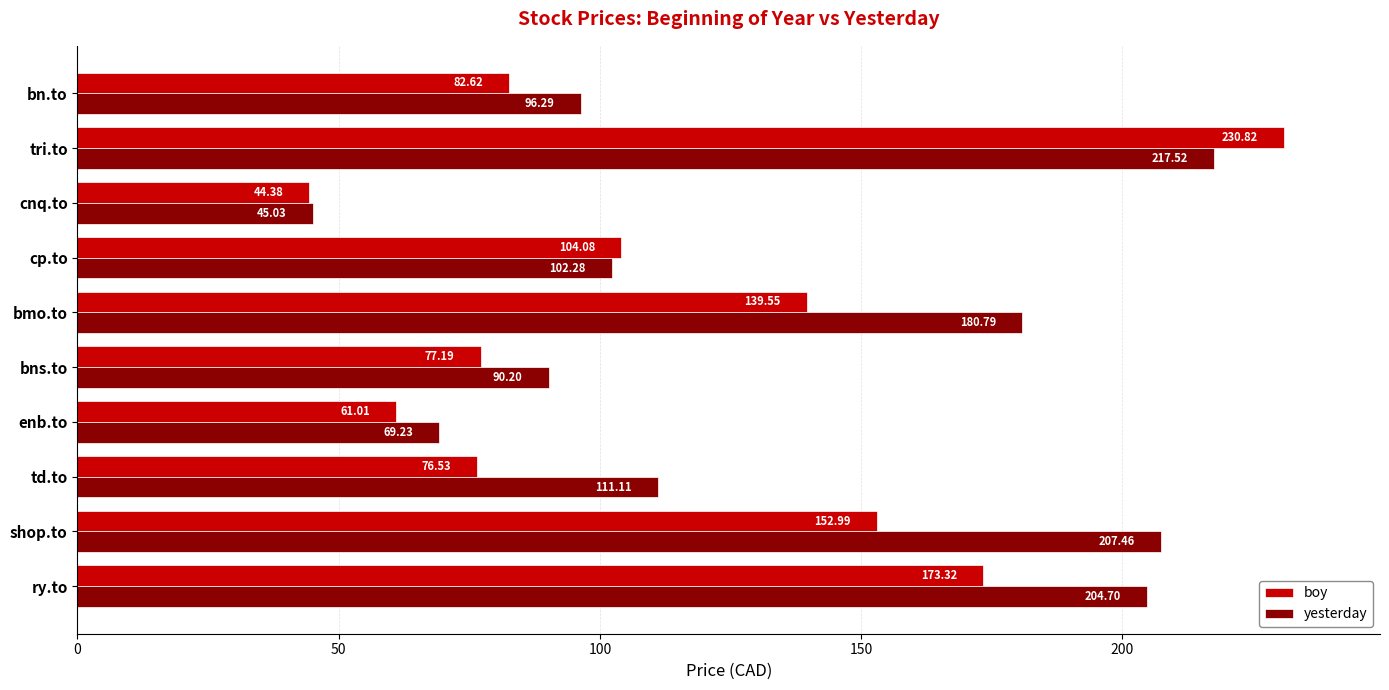

At how many categories does at least one series exceed 209?

1